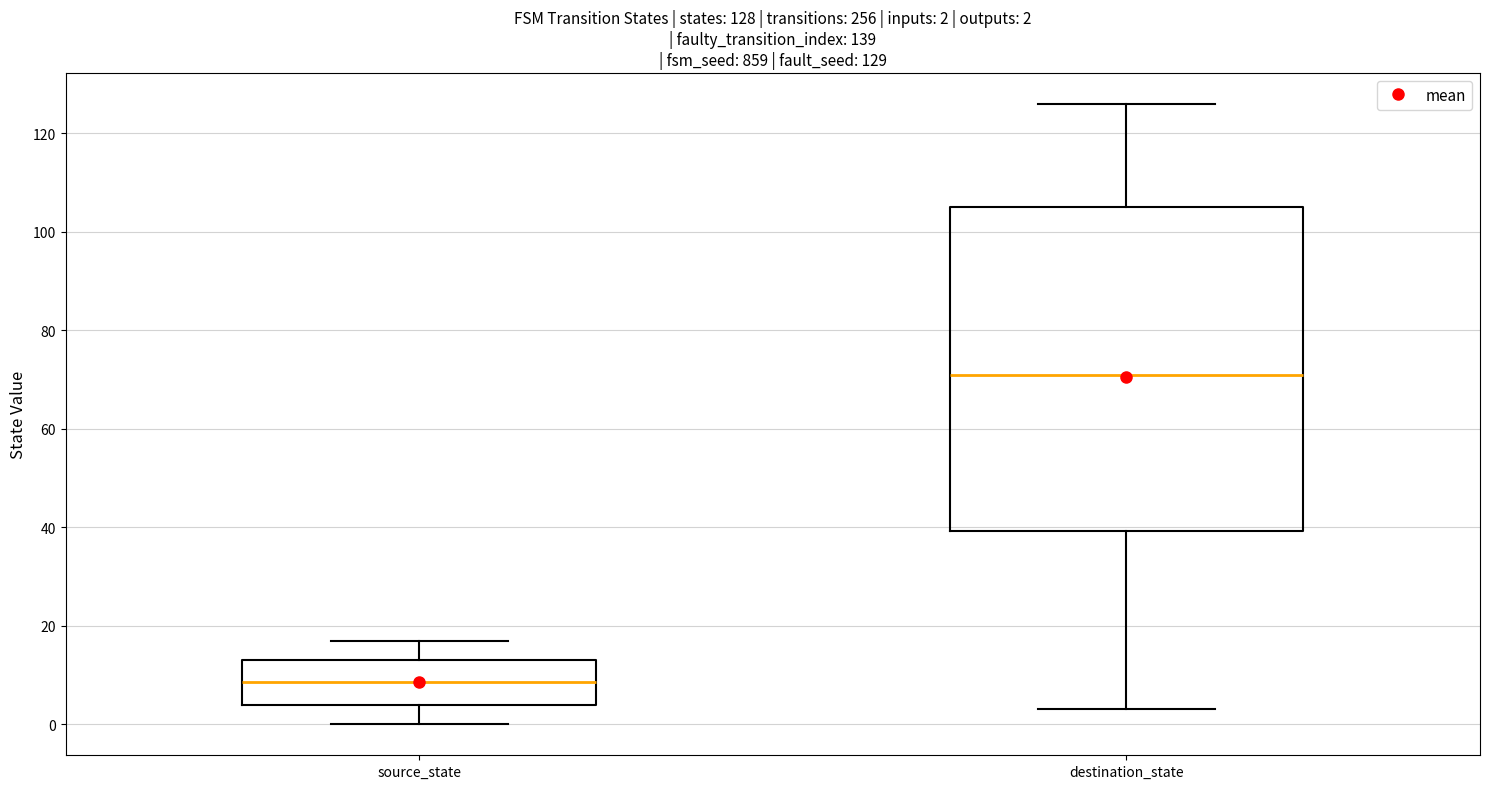

Which box is the tallest, from its lower edge to its upper edge?

destination_state